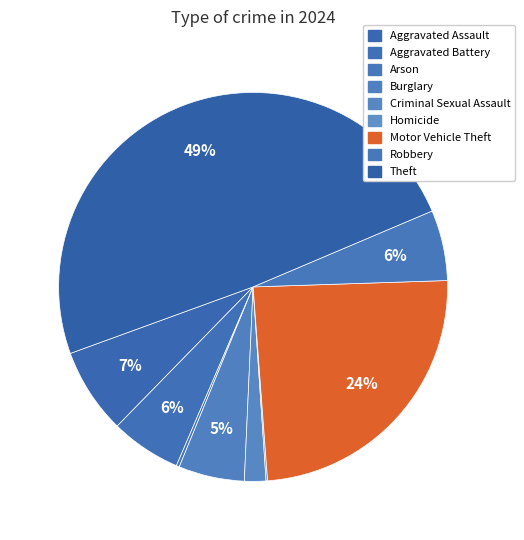

To the nearest percent, what is the average slice percentage?

11%